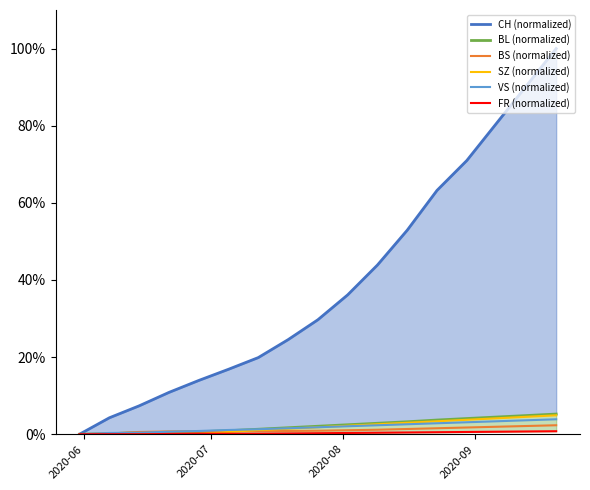

What is the highest value of the BS (normalized) series?

2.3